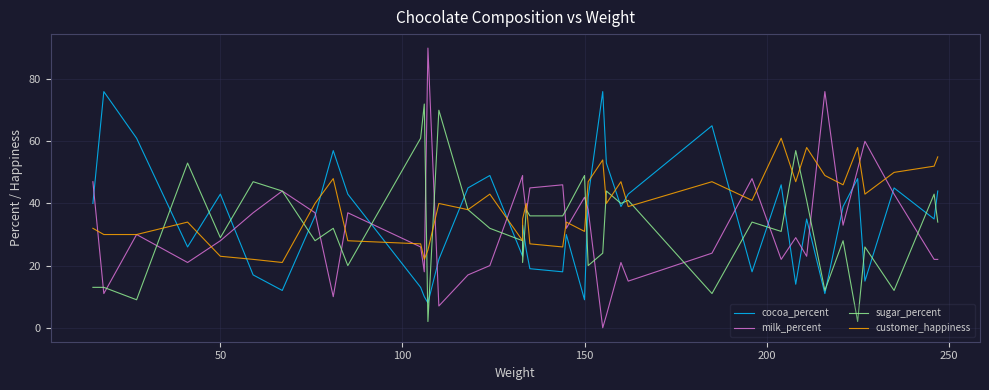

How many values in the milk_percent series exceed 32?

19